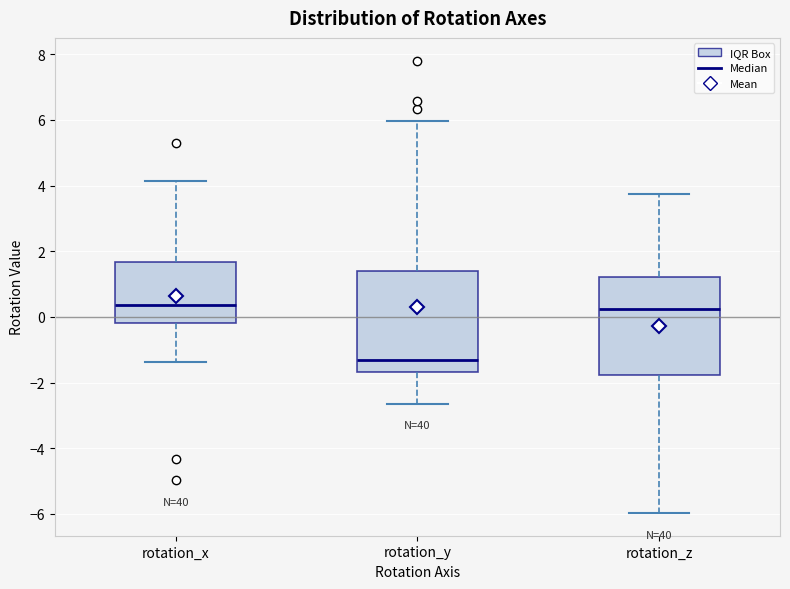

Reading left to right, read every box against the y-axis: the position of its median line, the range the box covers, and the ends of its whiskers. The values are not printed on the chart, so give them approximately, as read against the axis.

rotation_x: median 0.4, box -0.2 to 1.6, whiskers -1.4 to 4.2
rotation_y: median -1.4, box -1.6 to 1.4, whiskers -2.6 to 6.0
rotation_z: median 0.2, box -1.8 to 1.2, whiskers -6.0 to 3.8